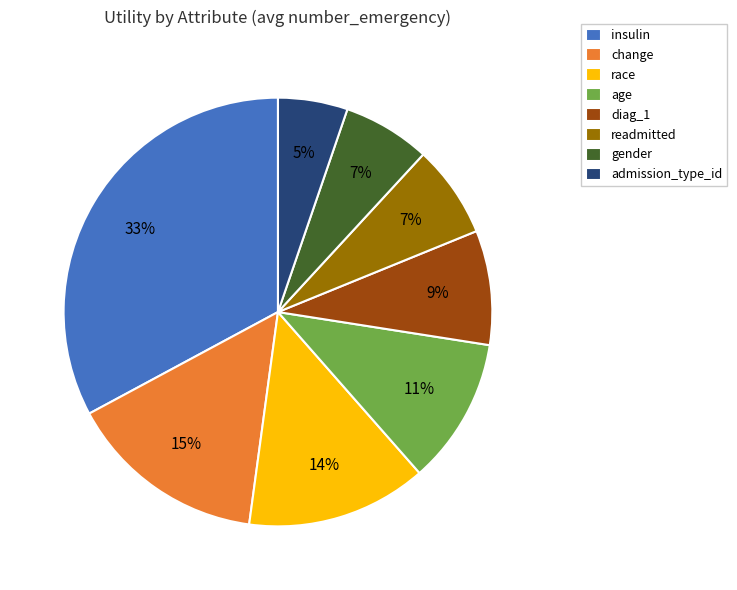

Between readmitted and diag_1, which is larger?

diag_1